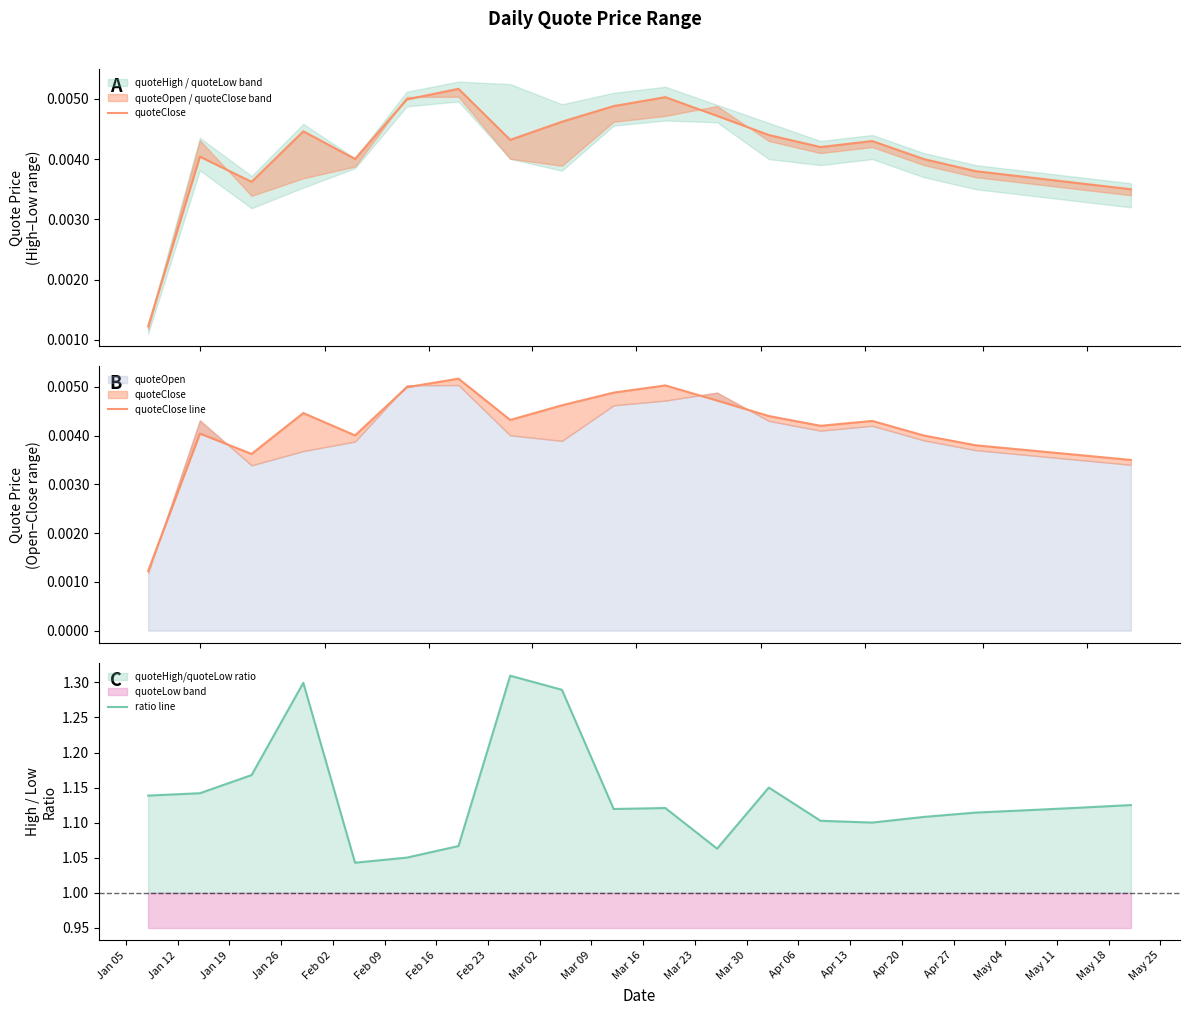

How many interior local valleys does the quoteClose line series have?

4